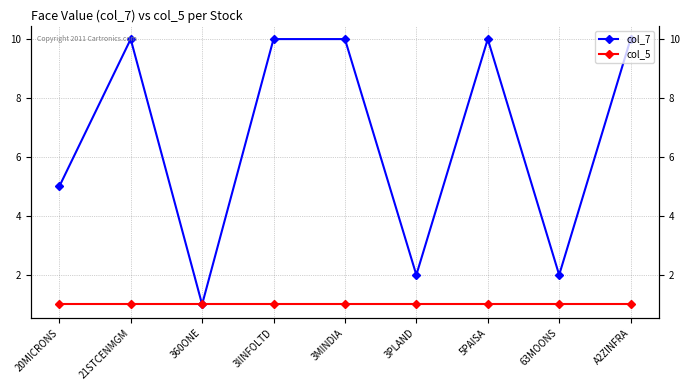

Where is the first local minimum for col_7?

360ONE